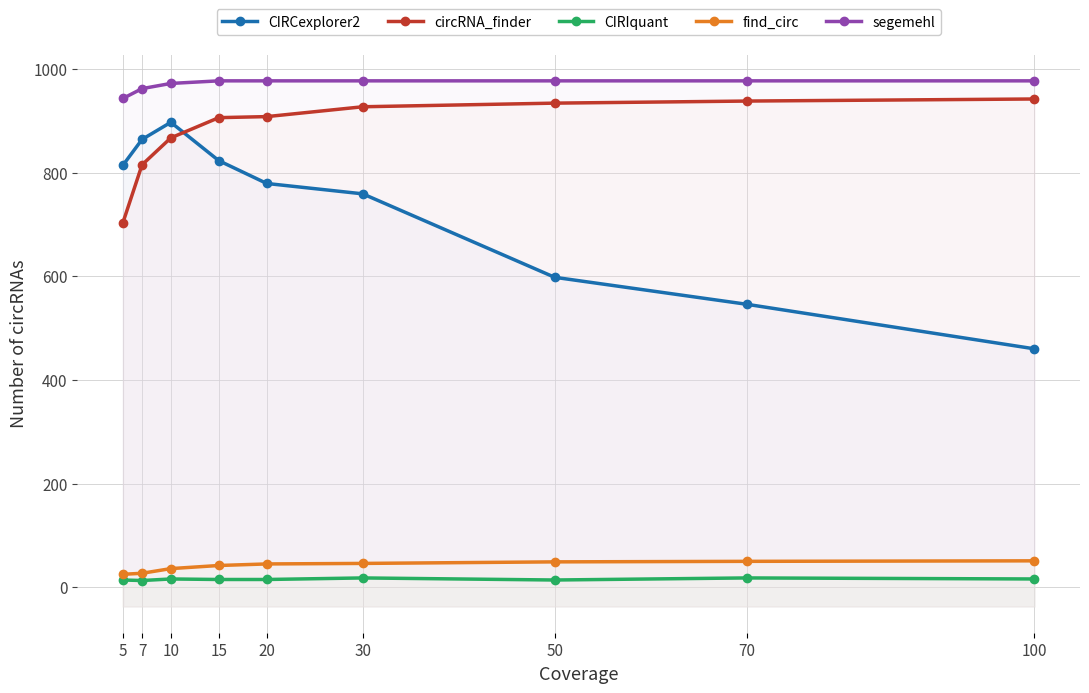

Reading right to left, transcribe all the data shown in this chart.

CIRCexplorer2: 460	546	598	759	779	823	897	864	814
circRNA_finder: 942	938	934	927	908	906	867	815	703
CIRIquant: 16	18	14	18	15	15	16	13	14
find_circ: 51	50	49	46	45	42	36	27	25
segemehl: 977	977	977	977	977	977	972	962	943